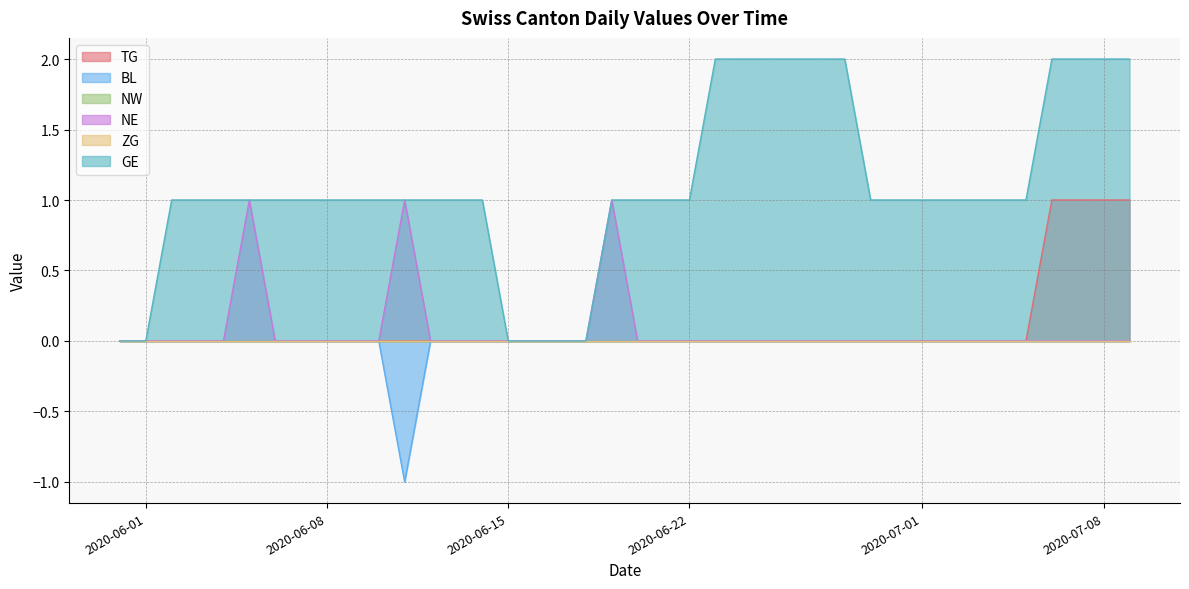

What is the maximum value shown in the chart?

2